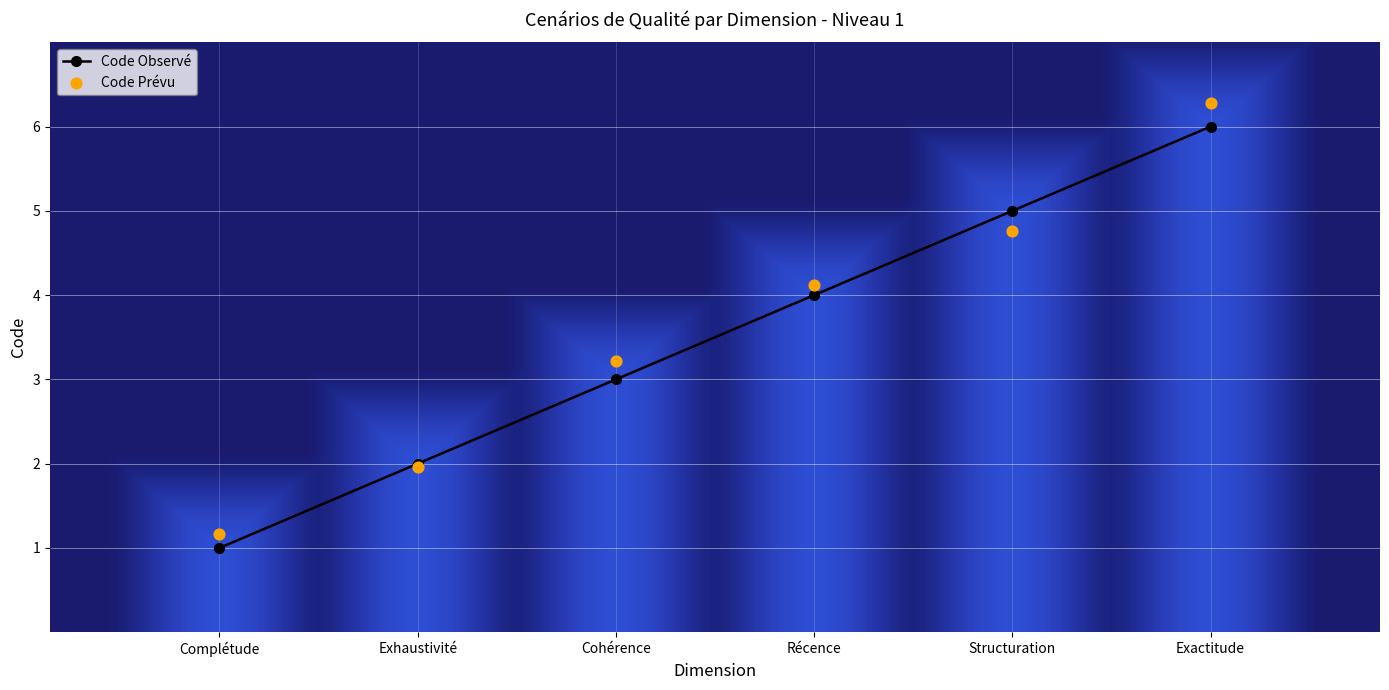

At which category is the sum across all series the highest?

Exactitude